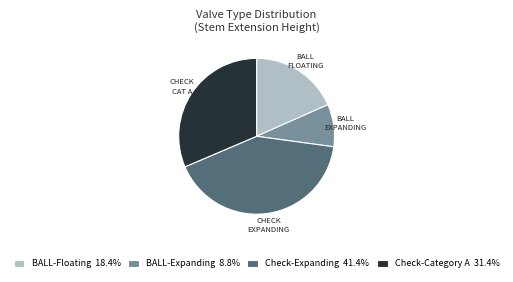

Do Check-Expanding 41.4% and BALL-Floating 18.4% together represent more than half of the pie?

Yes